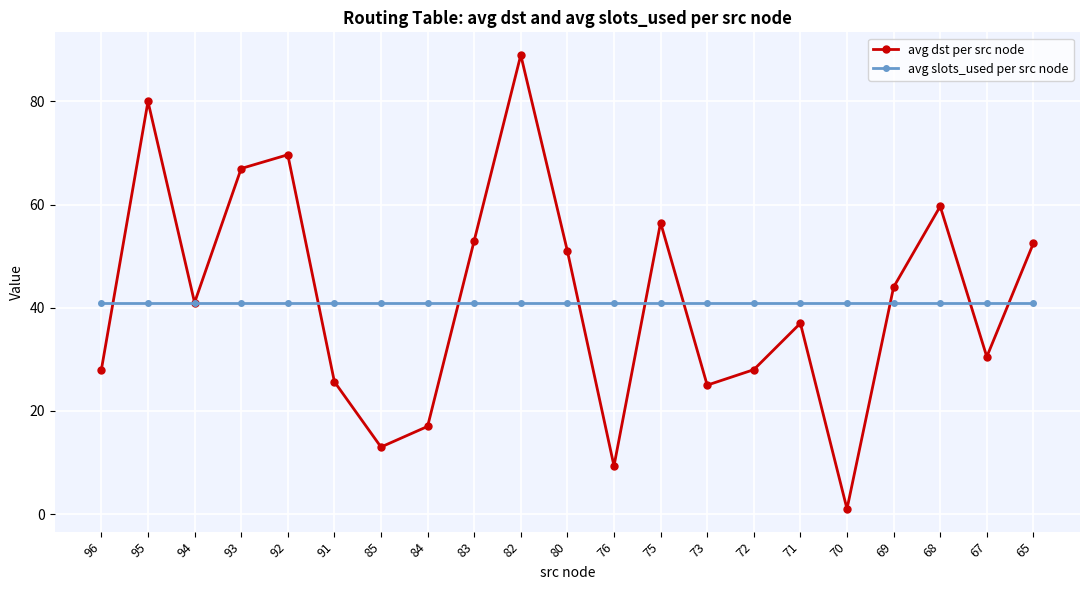

Which series has the largest range (max minus min)?

avg dst per src node